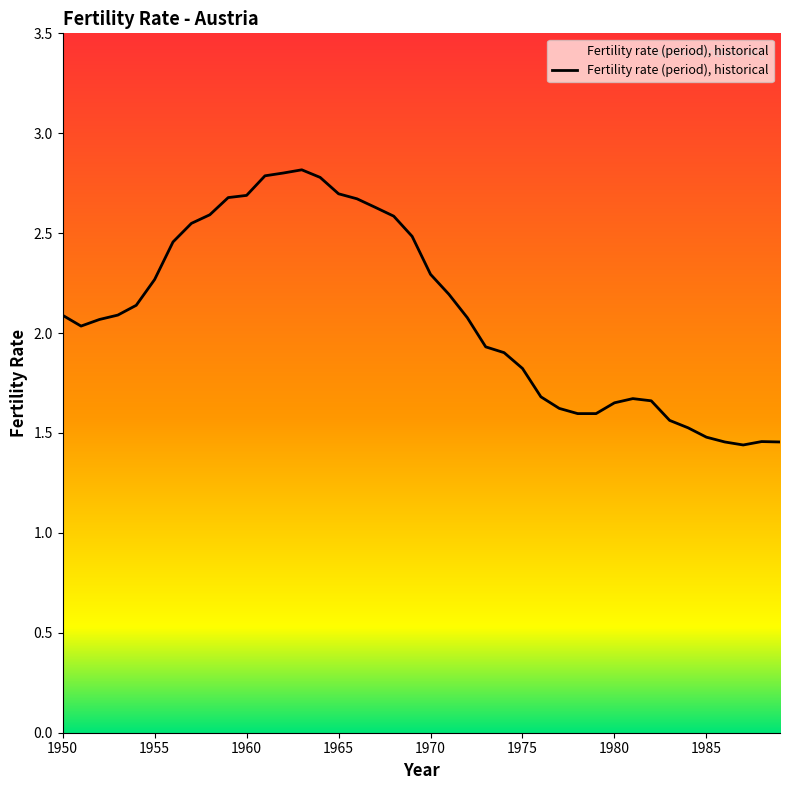

What is the maximum value shown in the chart?

2.8